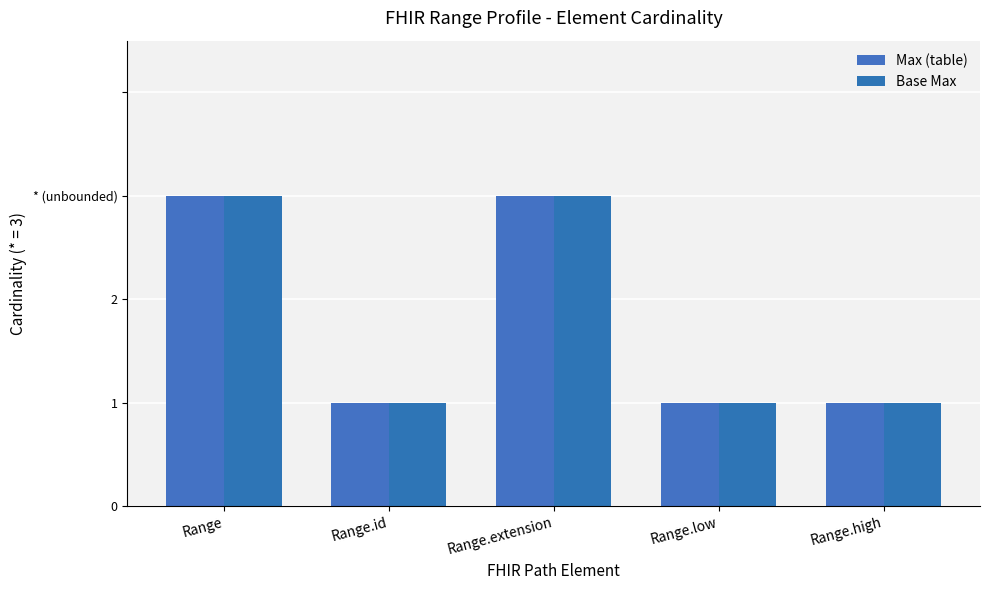

What position from the right is Range.high?

1